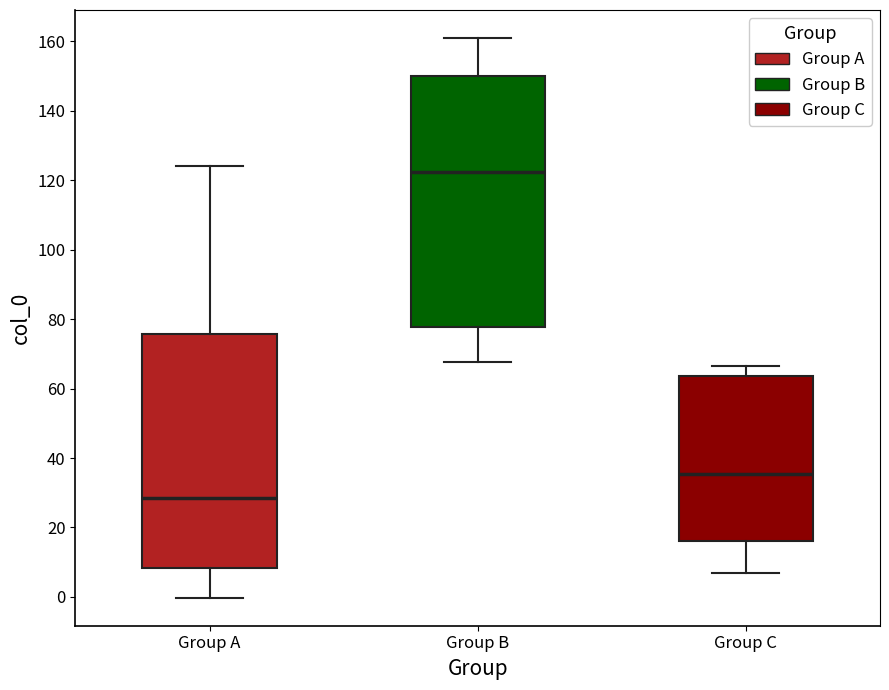

Reading left to right, transcribe this box plot: for each box, give where its median line is, the range the box spans, and where its two whiskers end, as read against the y-axis. The values are not printed on the chart, so give them approximately, as read against the axis.

Group A: median 28, box 8 to 76, whiskers 0 to 124
Group B: median 122, box 78 to 150, whiskers 68 to 160
Group C: median 36, box 16 to 64, whiskers 8 to 66